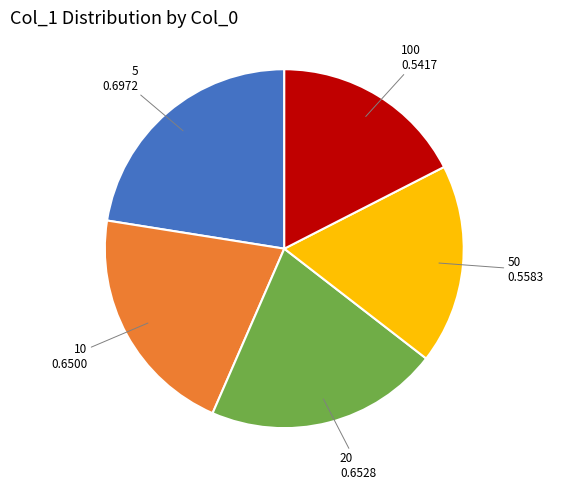

Which slice is the largest?

5